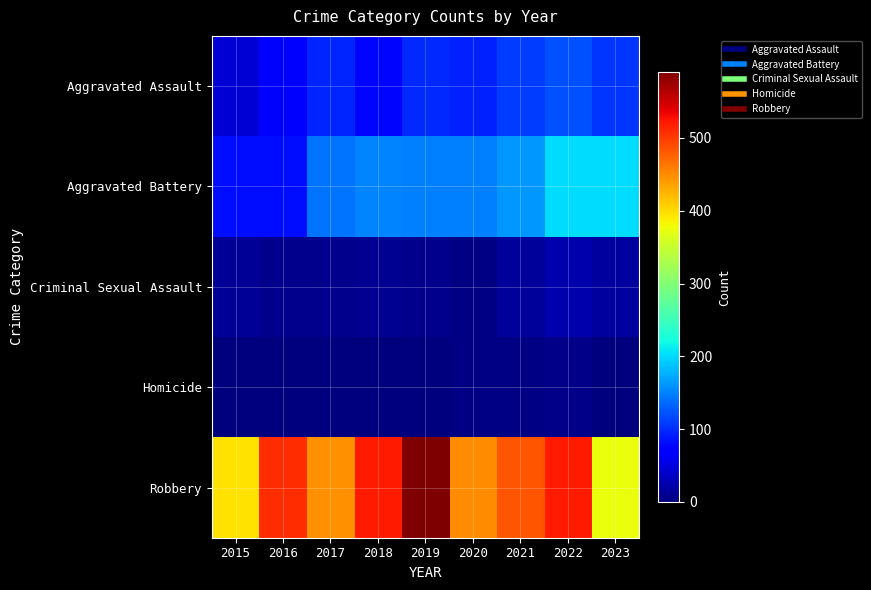

At 2022, list the series in order from smallest to largest.

Homicide, Criminal Sexual Assault, Aggravated Assault, Aggravated Battery, Robbery